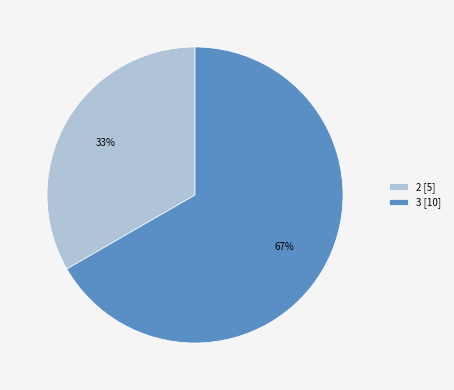

To the nearest percent, what is the average slice percentage?

50%